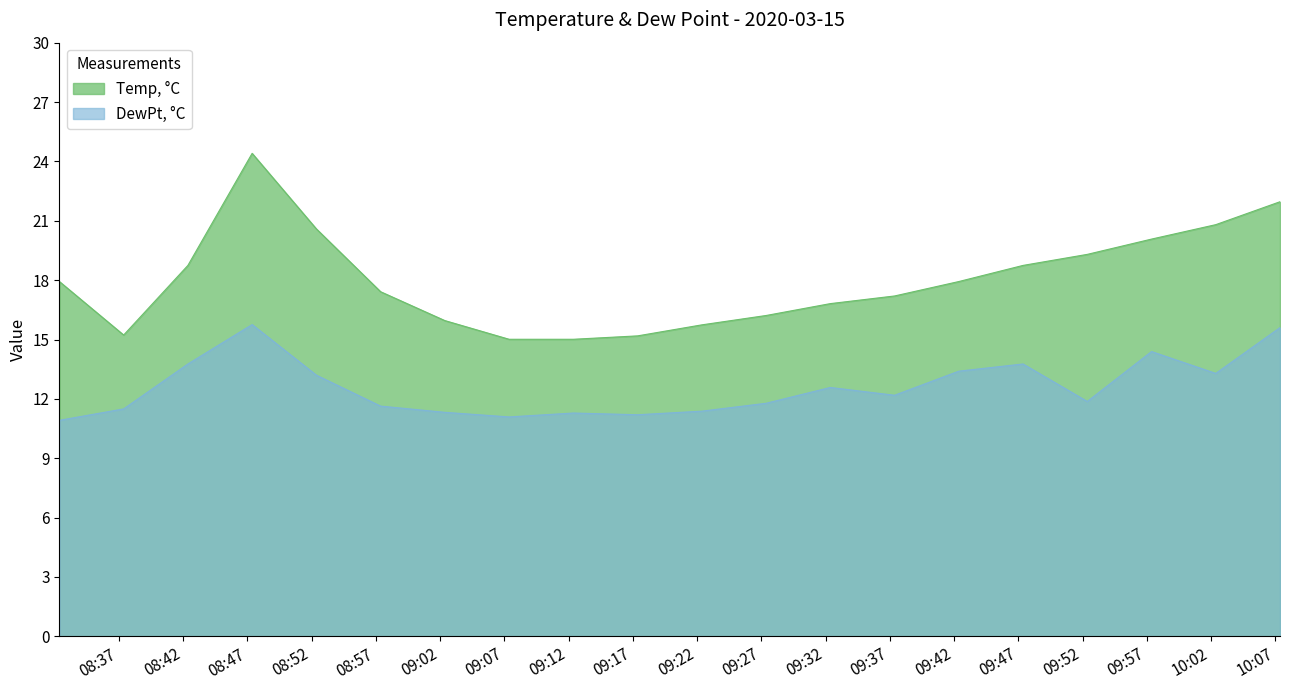

At which label is Temp, °C closest to 19?

2020-03-15 08:42:22